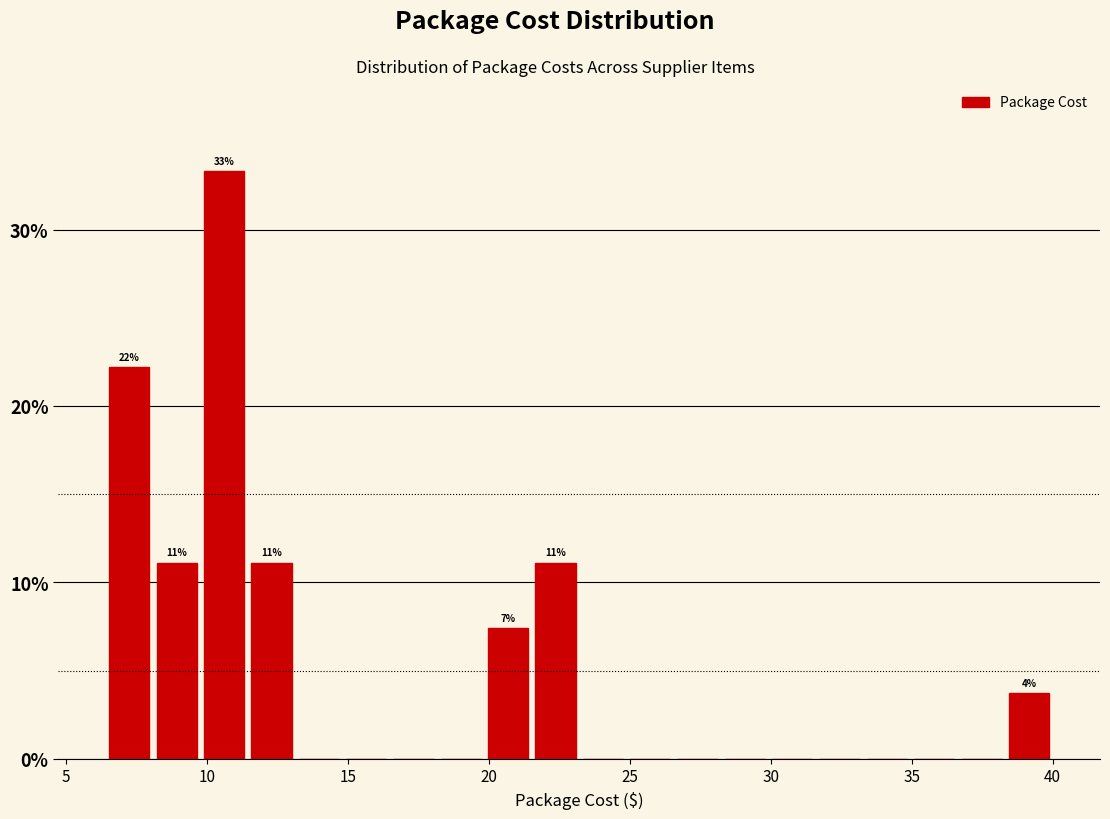

Read against the x-axis, roughly where is the centre of the tallest bar?

10.5